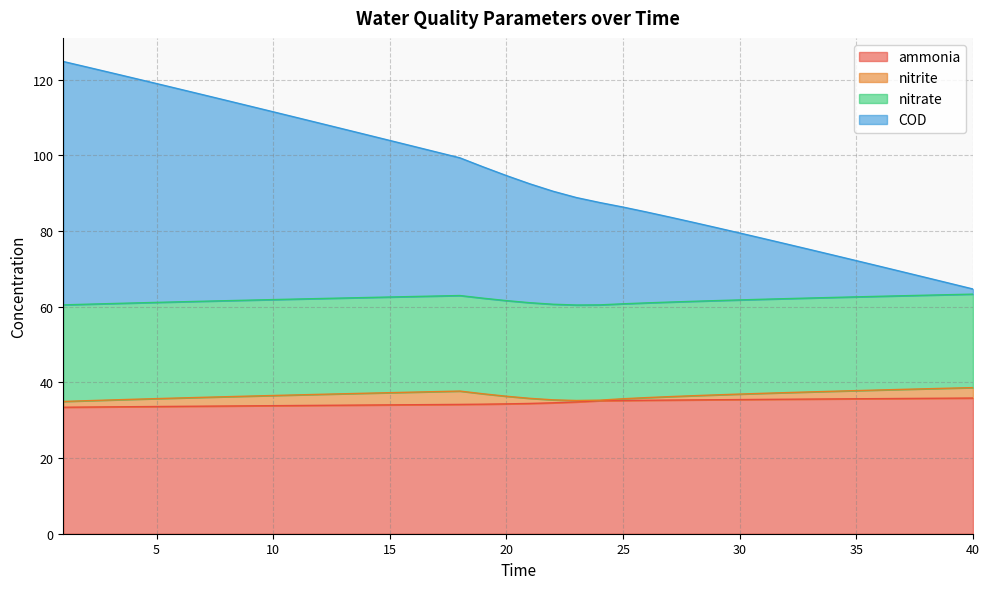

Which series has the largest range (max minus min)?

COD